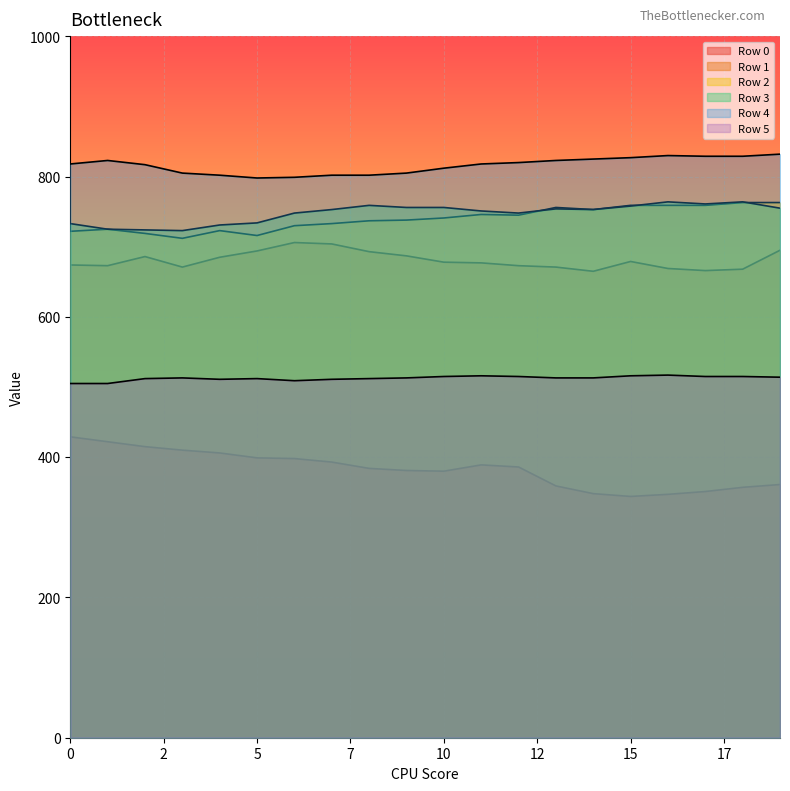

What is the value of the Row 4 point at the 4th from the left?

805